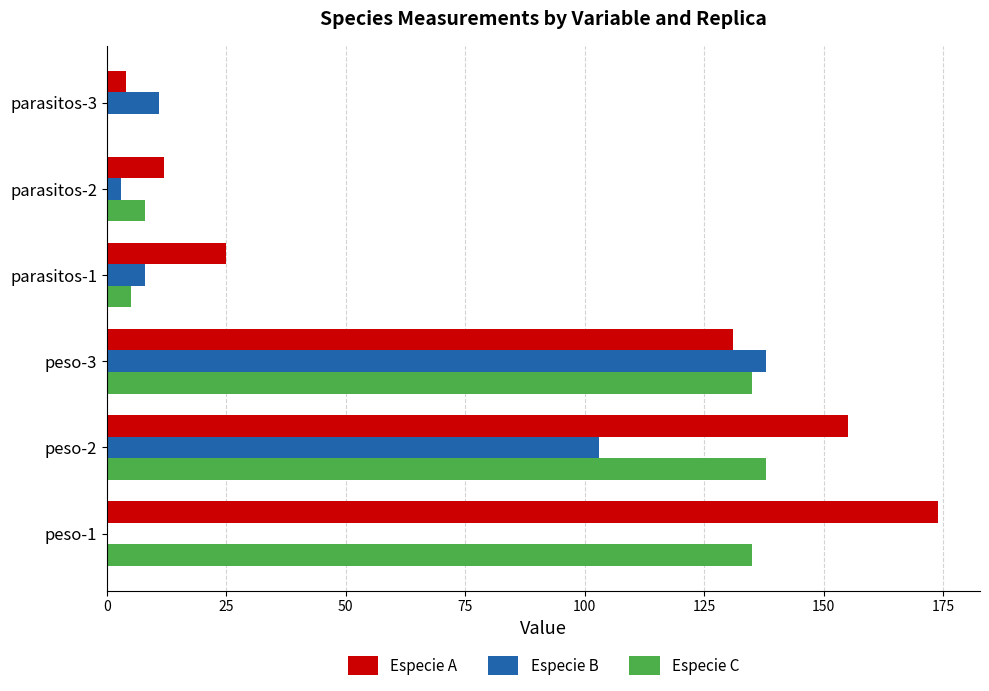

The value of Especie B at peso-3 is 242. True or false?

False